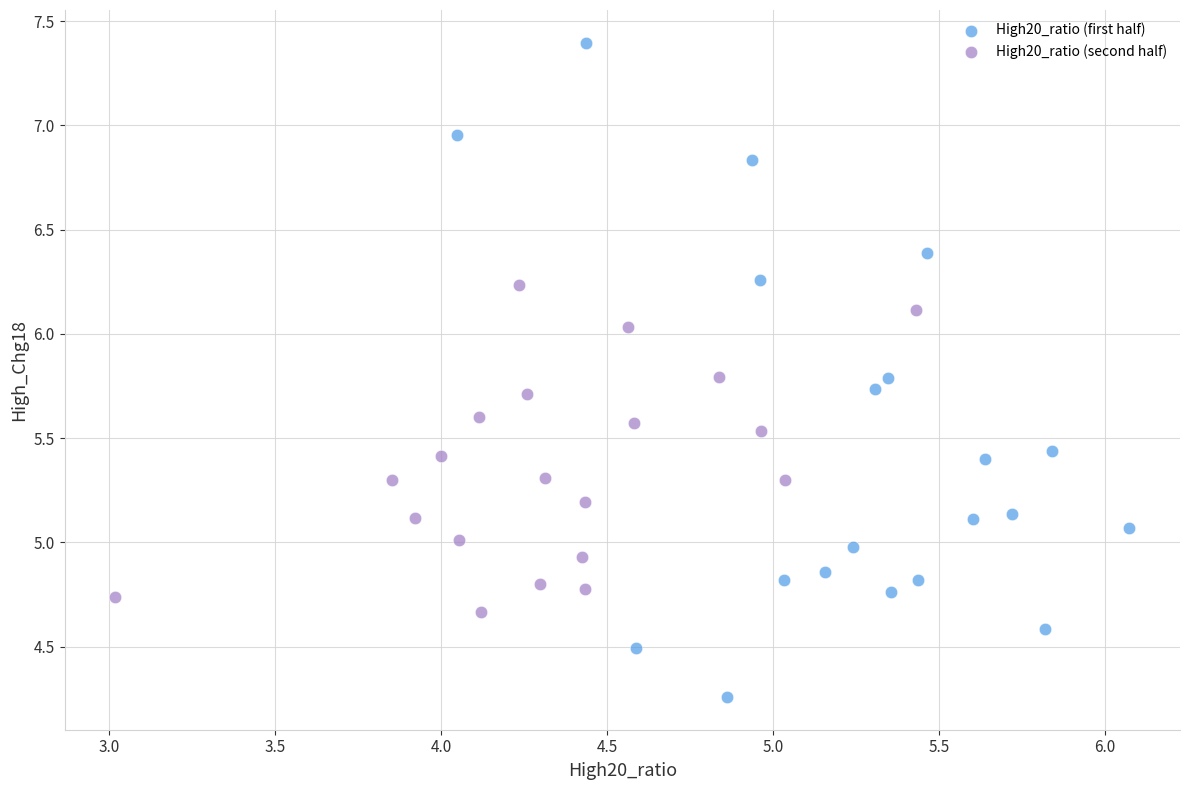

Which series contains the lowest Y value?

High20_ratio (first half)